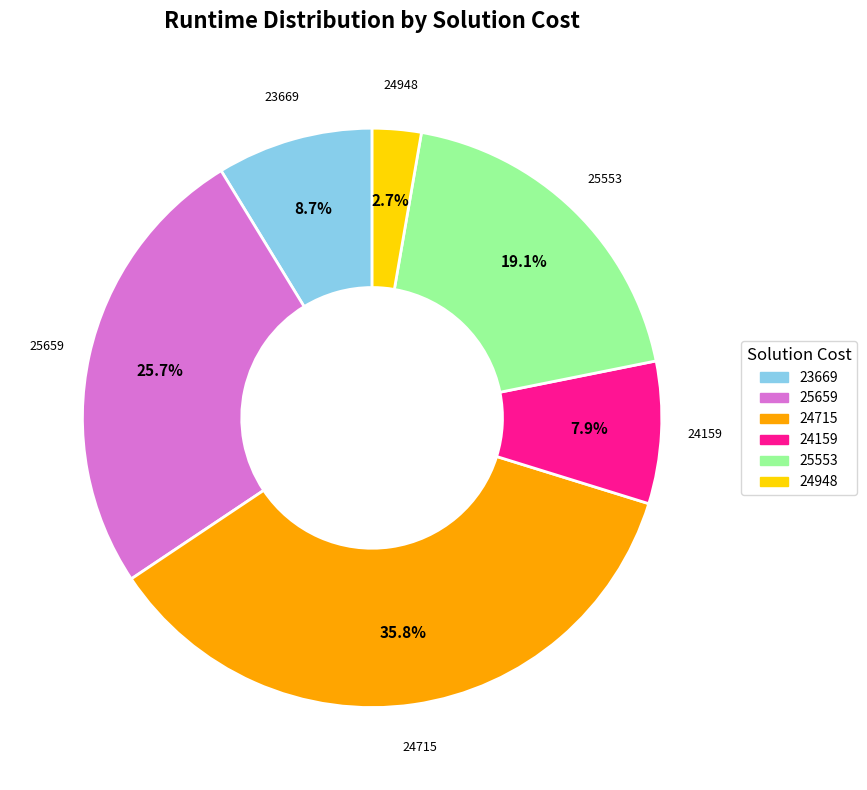

What is the smallest slice in the pie chart?

24948